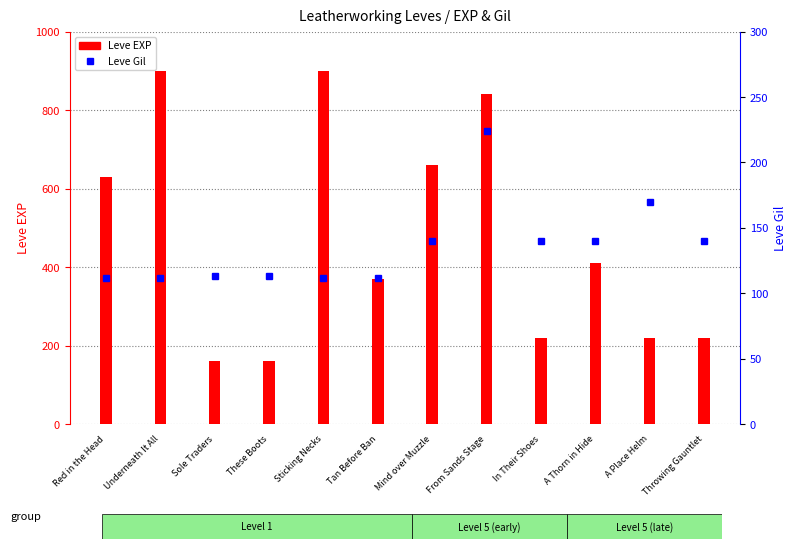

How many data points in Leve EXP are above 410?

5